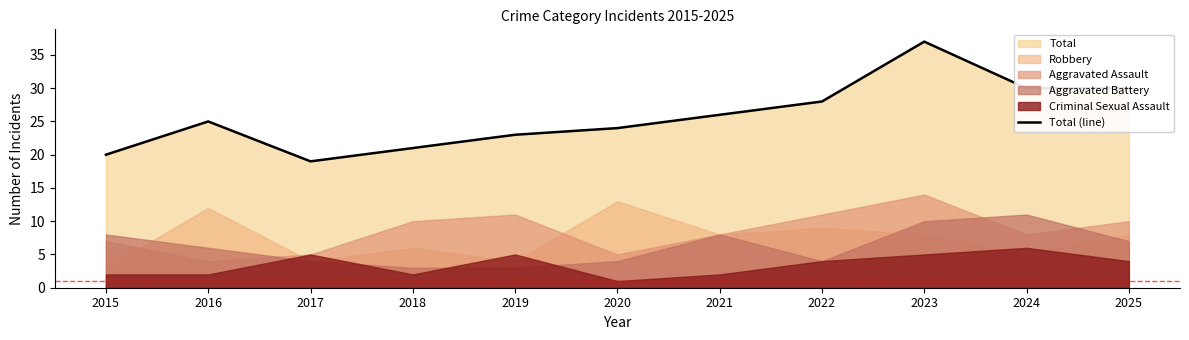

What is the change in value from 2018 to 2020?

+3